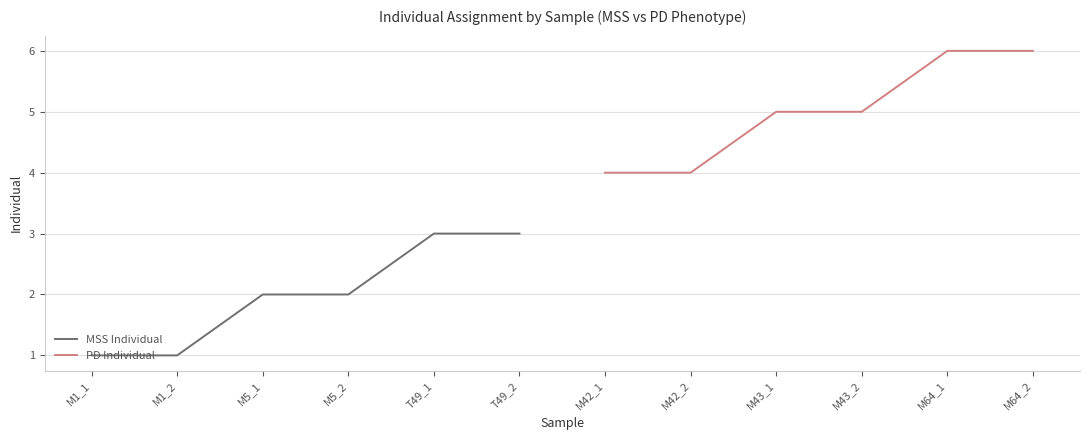

What is the maximum value for PD Individual?

6